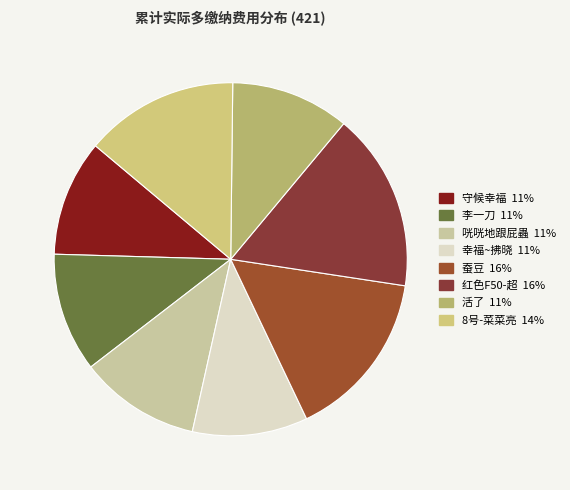

What is the change in value from 蚕豆 to 8号-菜菜亮?

-6.1